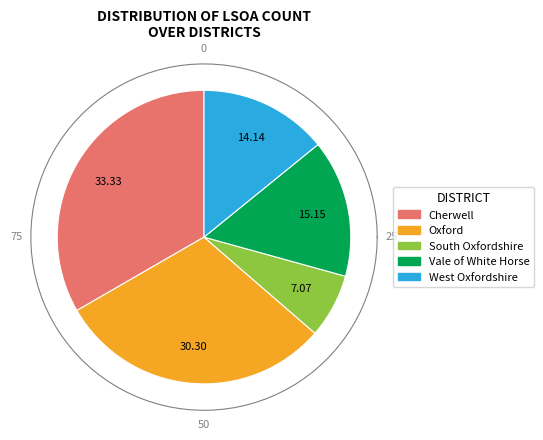

What percentage is the South Oxfordshire slice, to the nearest percent?

7%